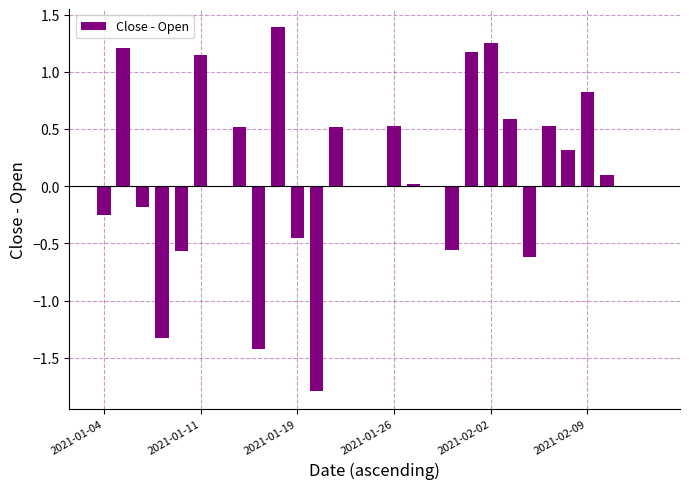

What is the sum of all values?

3.0